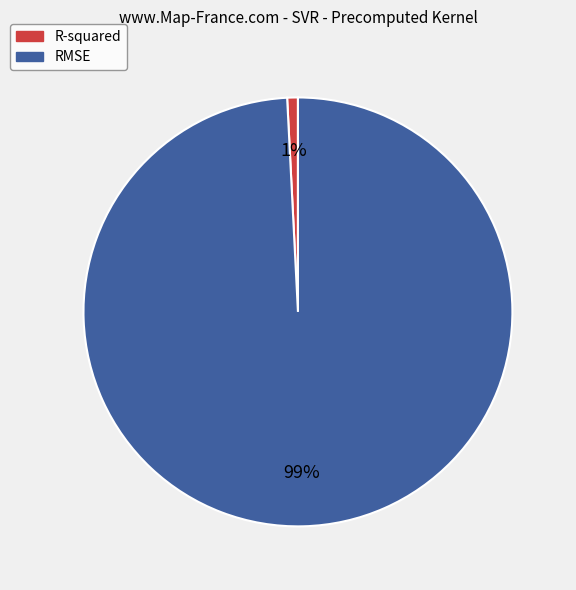

Combined, do R-squared and RMSE account for over 50%?

Yes